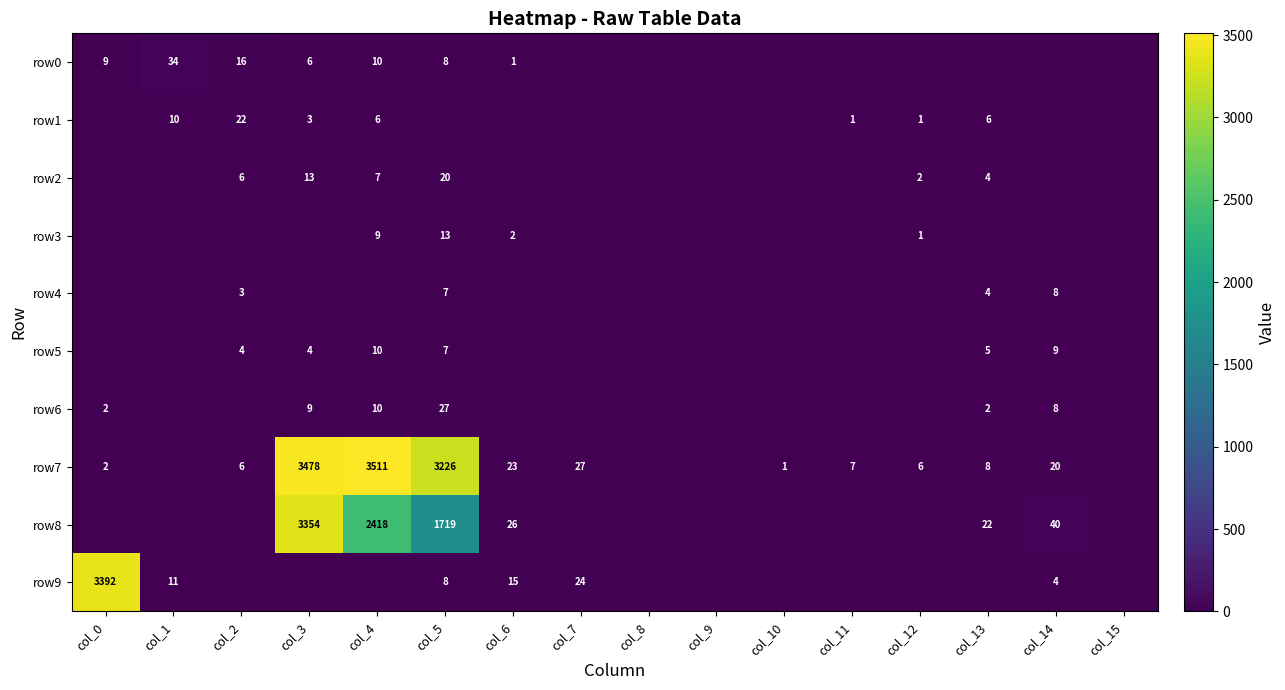

The row1 series shows 3 at col_3. True or false?

True